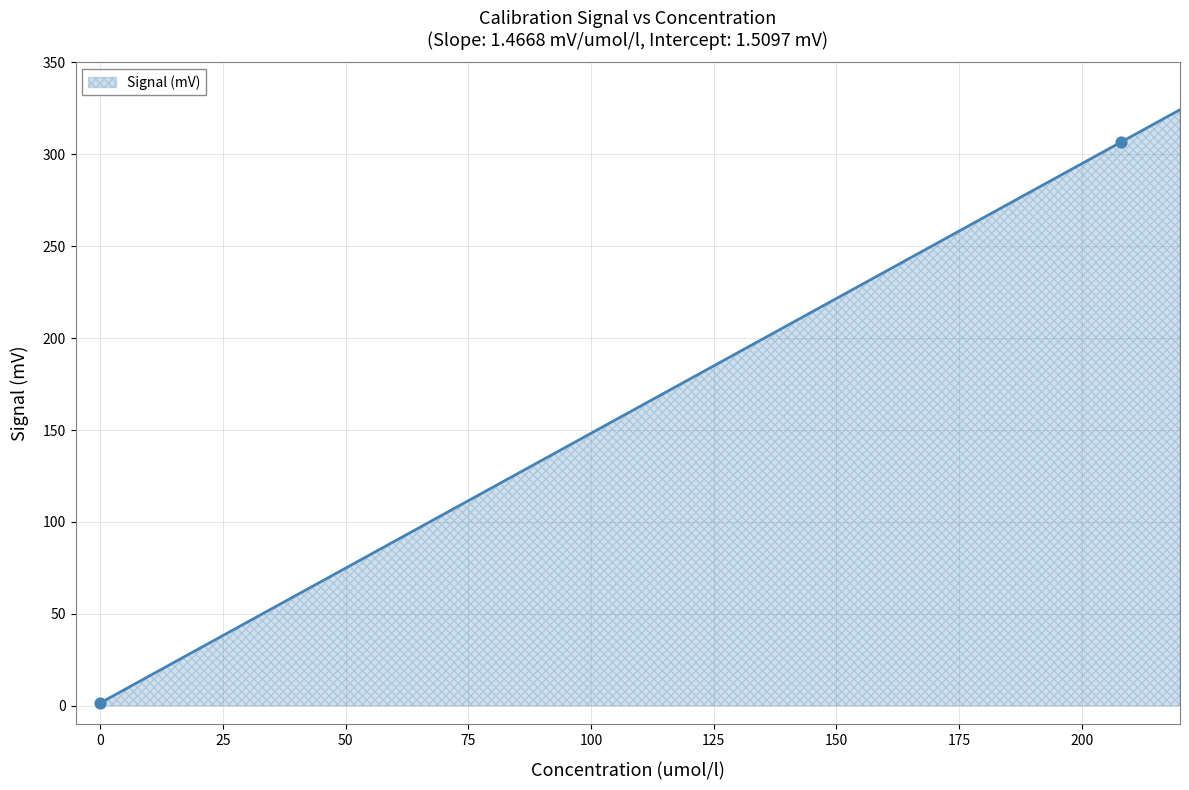

What is the change in value from 0 to 207.9?

+305.0